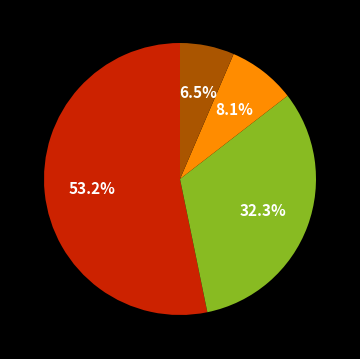

Is there any slice that represents more than half of the pie?

Yes